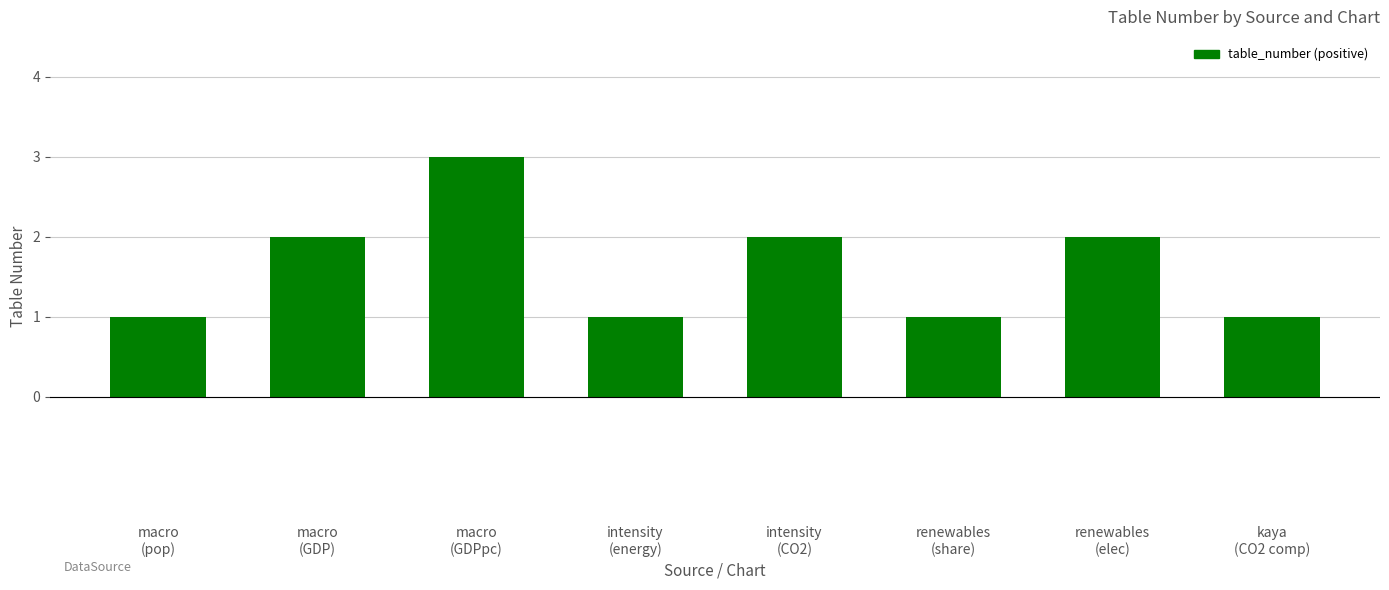

The chart shows a value of 3 at macro
(GDPpc). True or false?

True